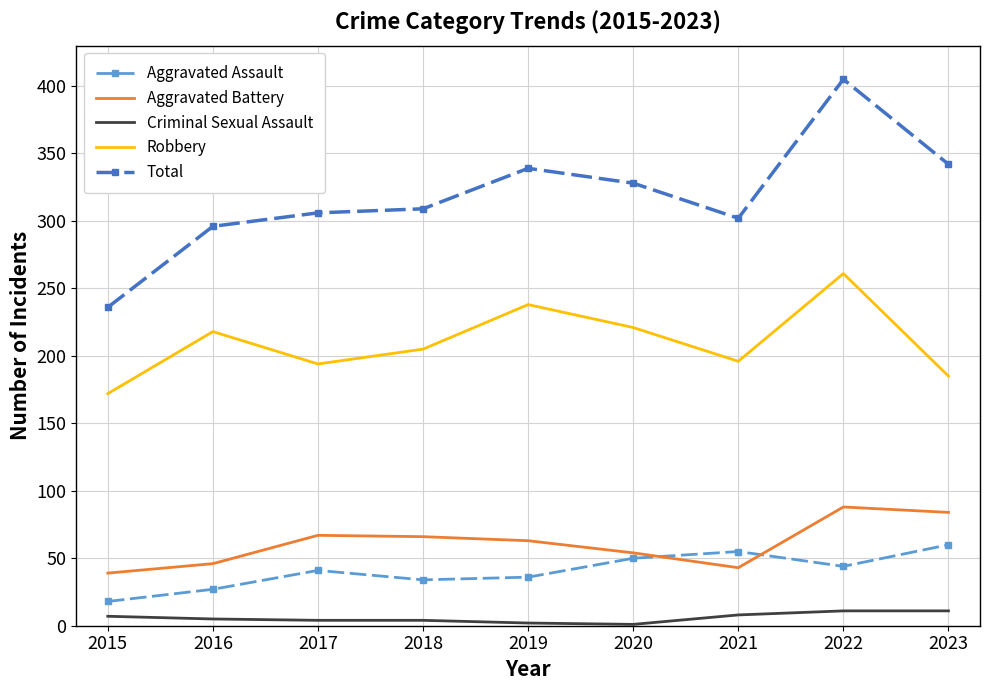

At which category is the sum across all series the highest?

2022